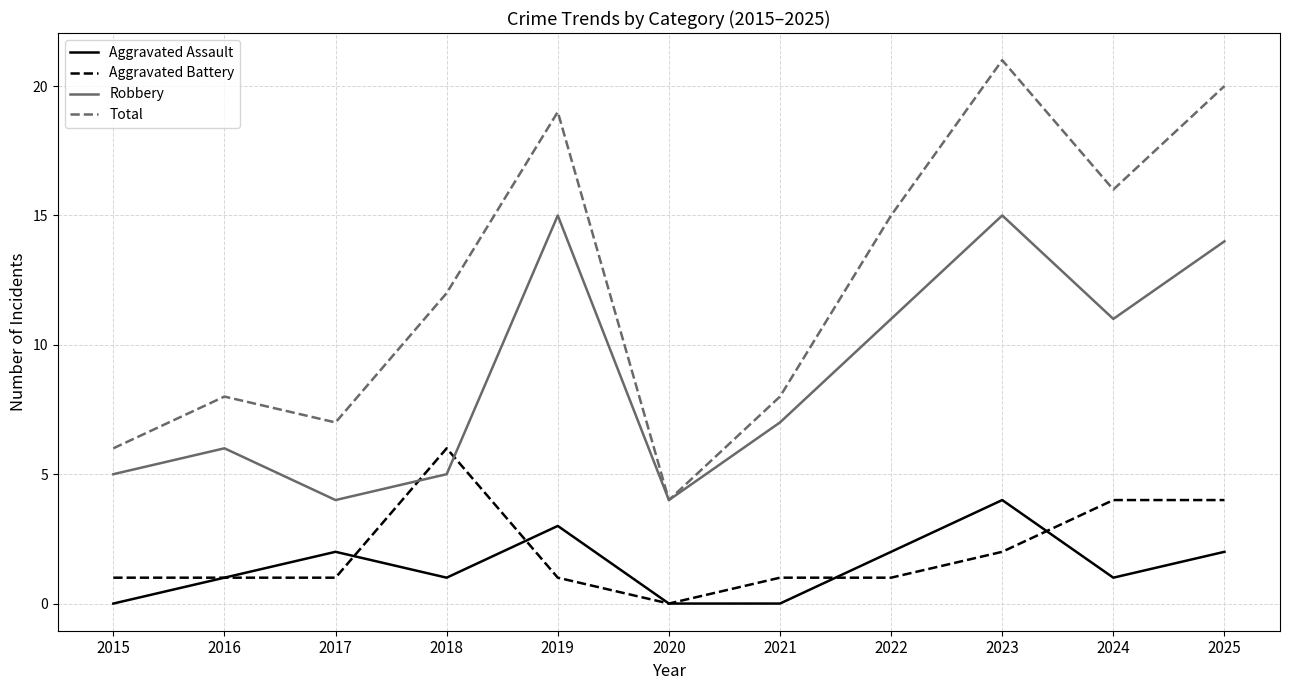

Reading left to right, transcribe all the data shown in this chart.

Aggravated Assault: 0	1	2	1	3	0	0	2	4	1	2
Aggravated Battery: 1	1	1	6	1	0	1	1	2	4	4
Robbery: 5	6	4	5	15	4	7	11	15	11	14
Total: 6	8	7	12	19	4	8	15	21	16	20